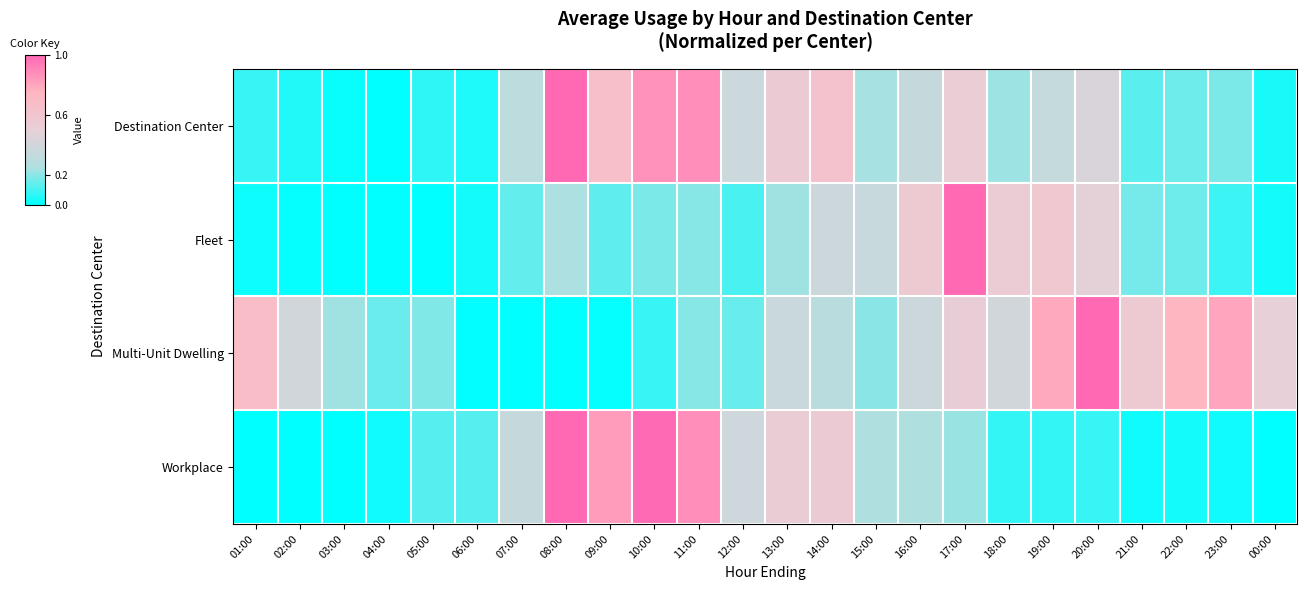

Reading right to left, list all the values displayed in this chart.

Destination Center: 00:00=0.0	23:00=0.2	22:00=0.2	21:00=0.1	20:00=0.4	19:00=0.3	18:00=0.2	17:00=0.5	16:00=0.3	15:00=0.2	14:00=0.6	13:00=0.5	12:00=0.4	11:00=0.9	10:00=0.9	09:00=0.7	08:00=1.0	07:00=0.3	06:00=0.0	05:00=0.1	04:00=0.0	03:00=0.0	02:00=0.0	01:00=0.1
Fleet: 00:00=0.0	23:00=0.1	22:00=0.2	21:00=0.2	20:00=0.5	19:00=0.6	18:00=0.5	17:00=1.0	16:00=0.6	15:00=0.4	14:00=0.4	13:00=0.2	12:00=0.1	11:00=0.2	10:00=0.2	09:00=0.1	08:00=0.2	07:00=0.1	06:00=0.0	05:00=0.0	04:00=0.0	03:00=0.0	02:00=0.0	01:00=0.0
Multi-Unit Dwelling: 00:00=0.5	23:00=0.8	22:00=0.7	21:00=0.6	20:00=1.0	19:00=0.8	18:00=0.4	17:00=0.5	16:00=0.4	15:00=0.2	14:00=0.3	13:00=0.4	12:00=0.2	11:00=0.2	10:00=0.1	09:00=0.0	08:00=0.0	07:00=0.0	06:00=0.0	05:00=0.2	04:00=0.2	03:00=0.2	02:00=0.4	01:00=0.7
Workplace: 00:00=0.0	23:00=0.0	22:00=0.0	21:00=0.0	20:00=0.1	19:00=0.1	18:00=0.1	17:00=0.2	16:00=0.3	15:00=0.3	14:00=0.6	13:00=0.5	12:00=0.4	11:00=0.9	10:00=1.0	09:00=0.8	08:00=1.0	07:00=0.3	06:00=0.1	05:00=0.1	04:00=0.0	03:00=0.0	02:00=0.0	01:00=0.0